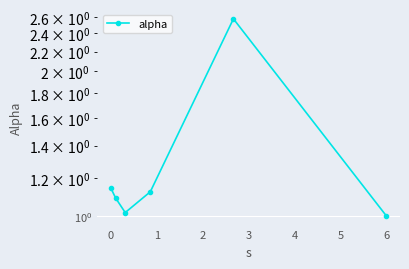

True or false: there are more than 2 points higher than both neighbors.

False